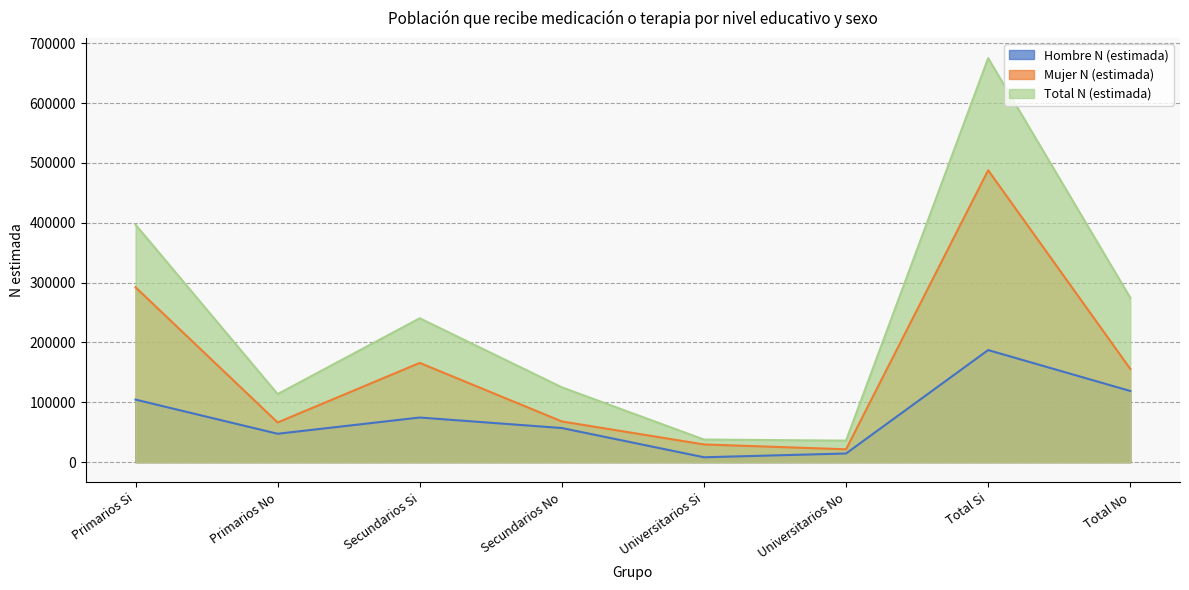

Reading left to right, extract all data points from this chart.

Hombre N (estimada): 104520	47419	74580	57012	8172	14455	187272	118886
Mujer N (estimada): 292261	66304	165842	68013	29612	21513	487716	155829
Total N (estimada): 396781	113722	240422	125025	37784	35968	674987	274715